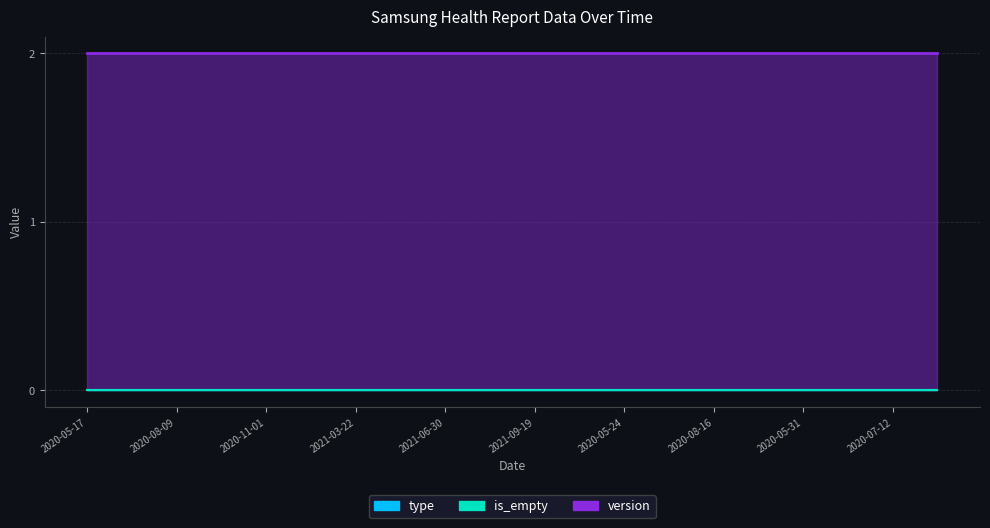

True or false: type and is_empty cross at least once.

False